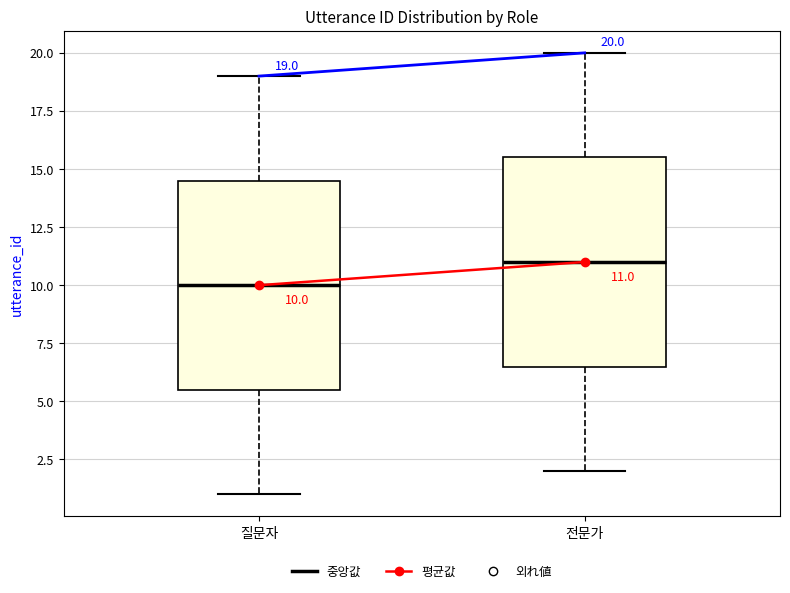

Which box has the lowest median line?

질문자